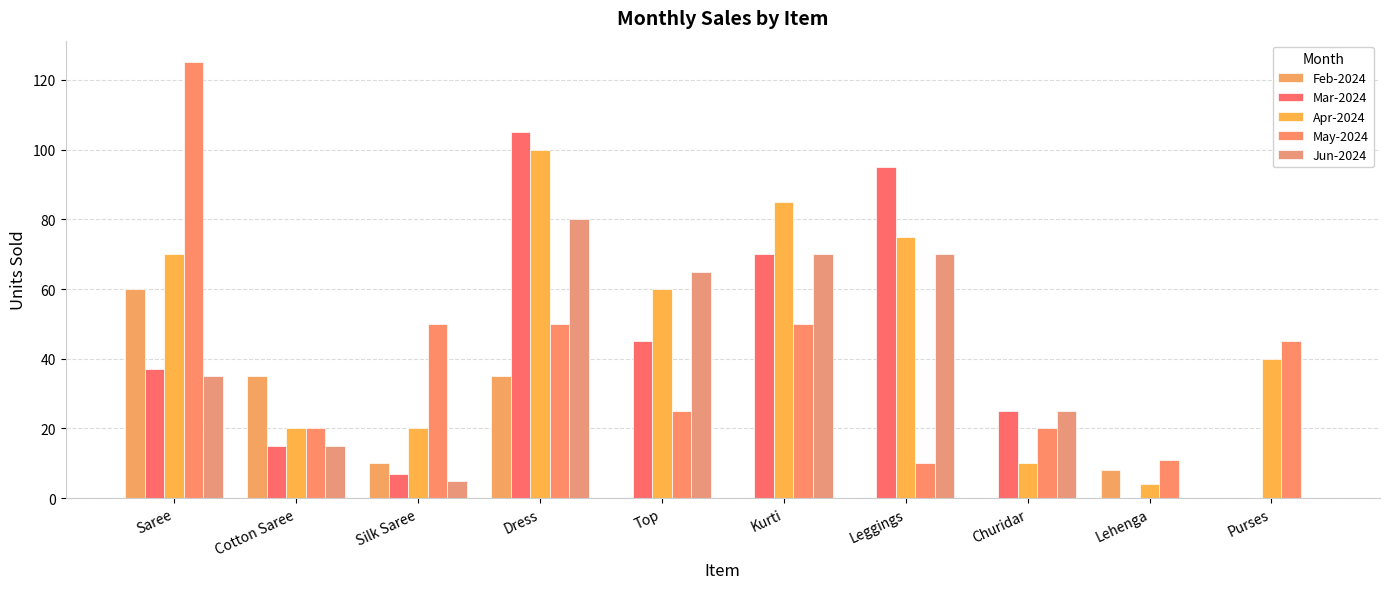

Between Silk Saree and Leggings, which series saw the biggest shift?

Mar-2024